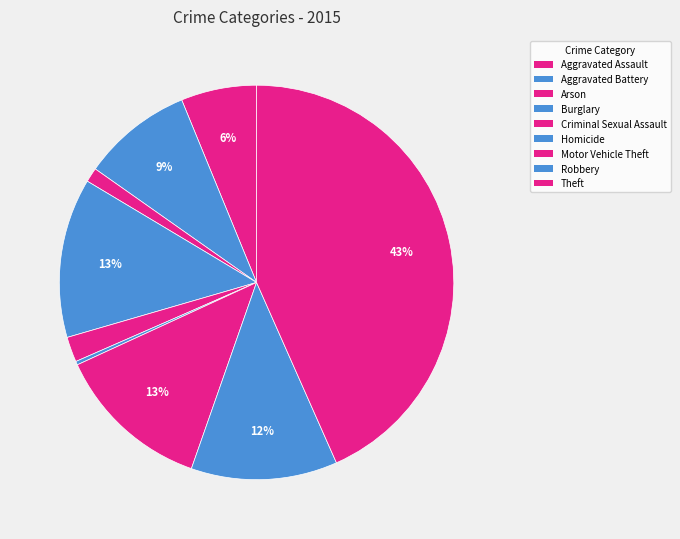

Is it true that Robbery is 19% of the pie?

False